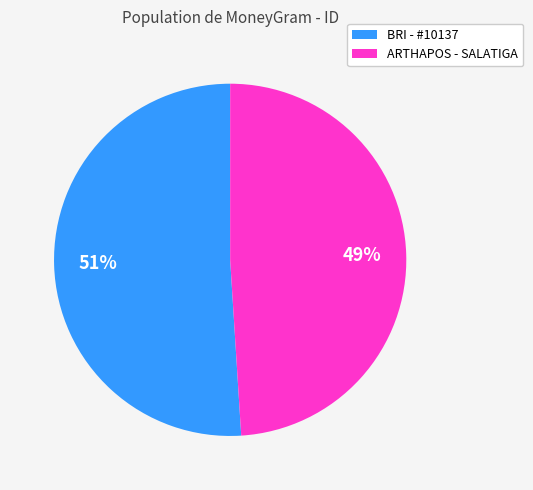

To the nearest percent, what is the average slice percentage?

50%